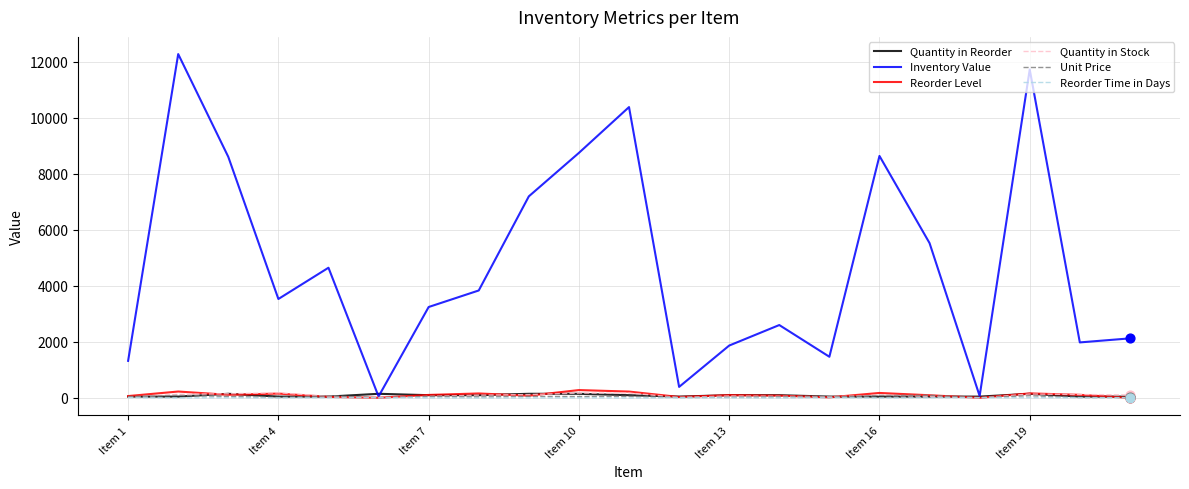

What is the greatest value displayed?

12276